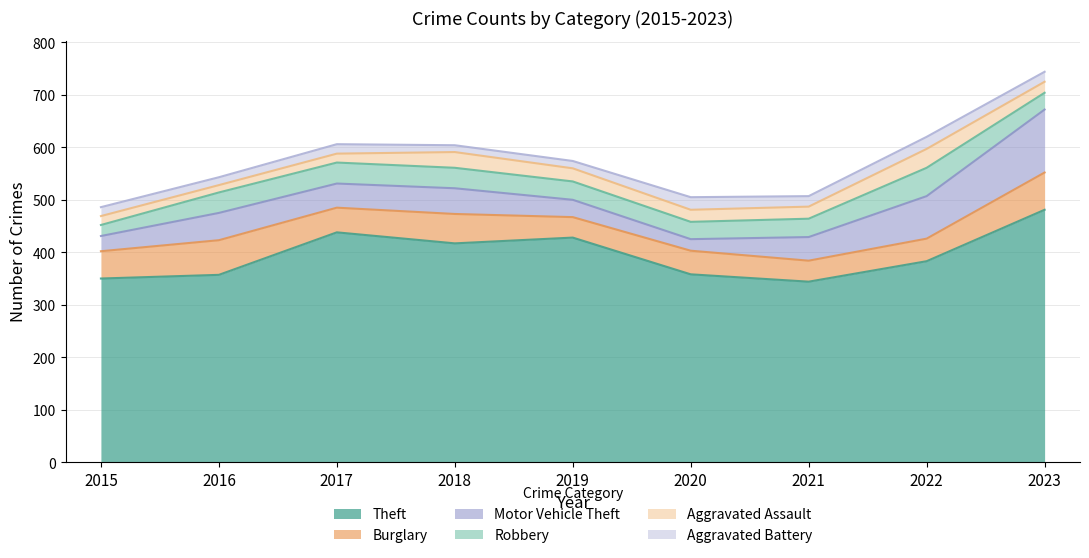

What value does the Theft series have at 2021, to the nearest 50?

350